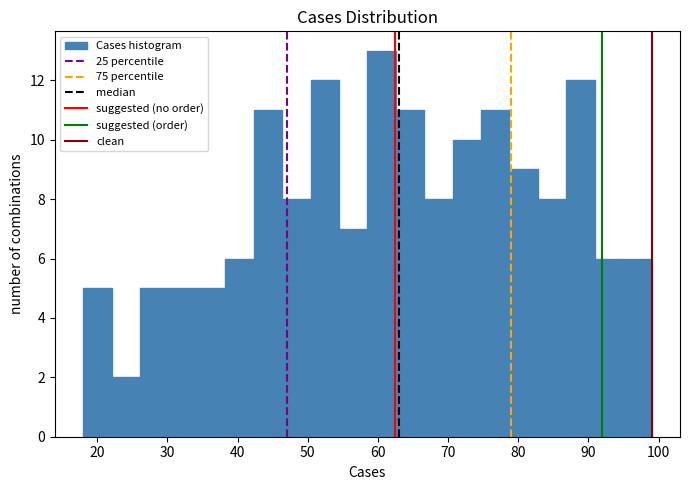

Reading left to right, list every bar in this chart as the range it spans on the x-axis followed by its height. Neither the bar edges nor the heights are printed on the chart, so give them approximately, as read against the axes.

18 to 22: 5
22 to 26: 2
26 to 30: 5
30 to 34: 5
34 to 38: 5
38 to 42: 6
42 to 46: 11
46 to 50: 8
50 to 54: 12
54 to 59: 7
59 to 63: 13
63 to 67: 11
67 to 71: 8
71 to 75: 10
75 to 79: 11
79 to 83: 9
83 to 87: 8
87 to 91: 12
91 to 95: 6
95 to 99: 6